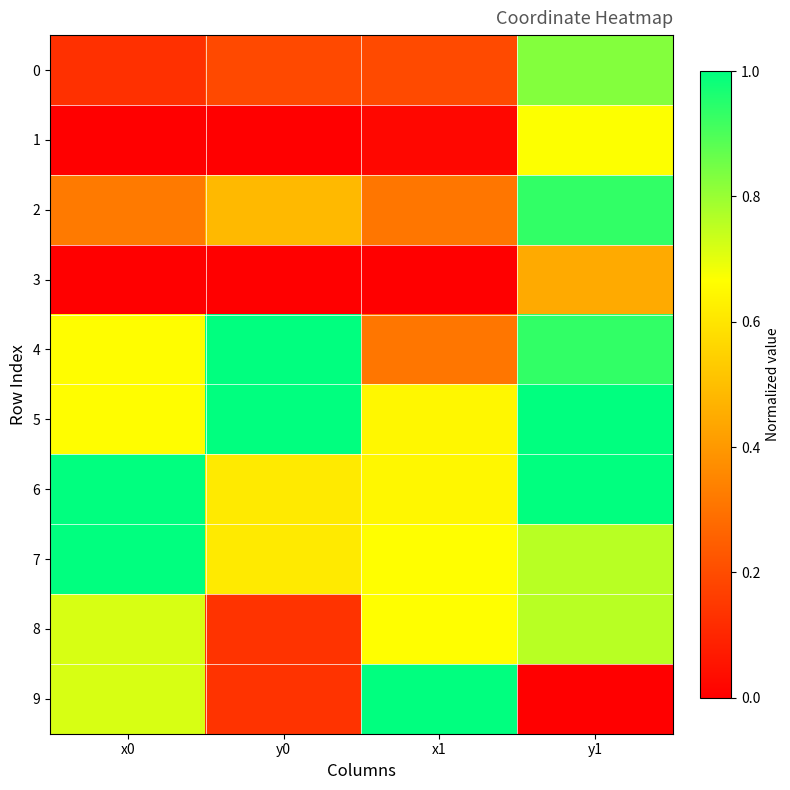

At which category does the chart reach its minimum across all series?

x0